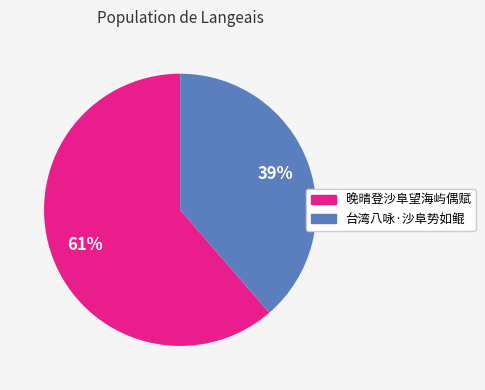

Approximately how many times larger is the value at 台湾八咏·沙阜势如鲲 compared to 晚晴登沙阜望海屿偶赋?

0.6